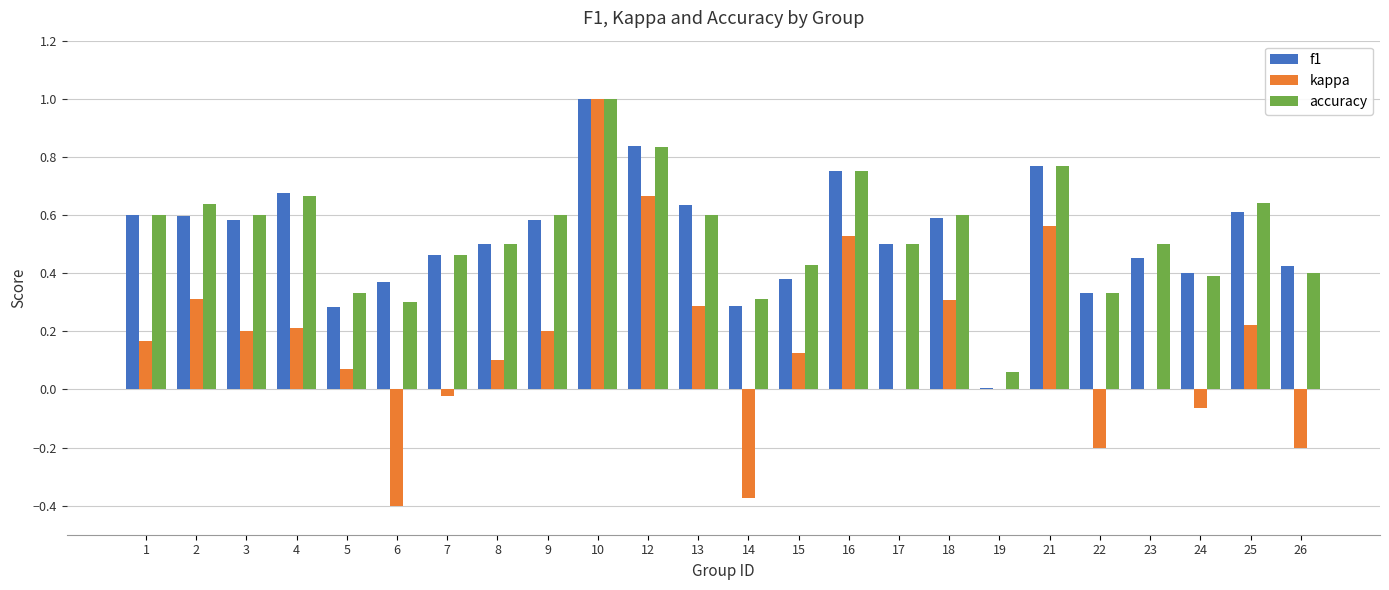

True or false: f1 has a value of 0.3 at 10.

False